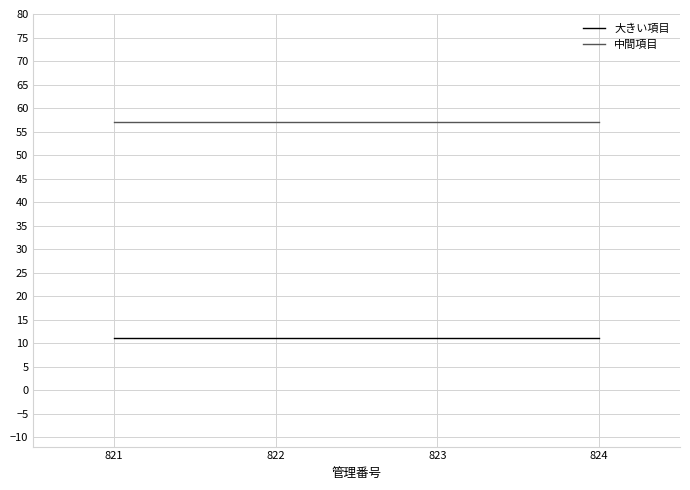

Does the chart have visible grid lines?

Yes